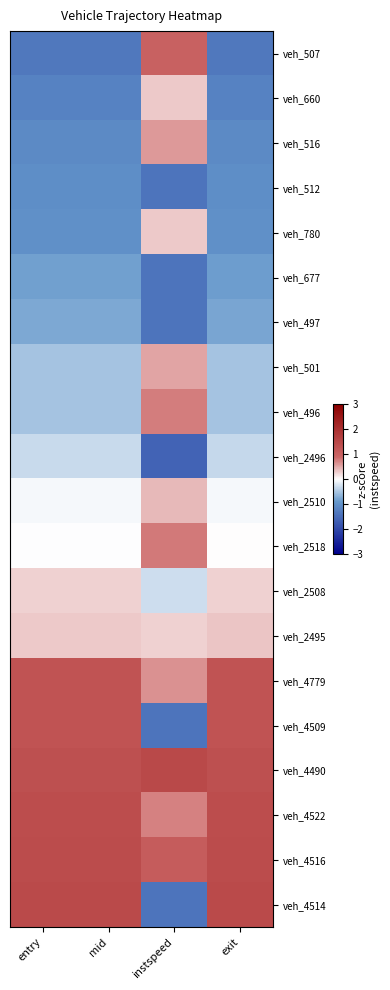

At which category does the chart reach its minimum across all series?

instspeed